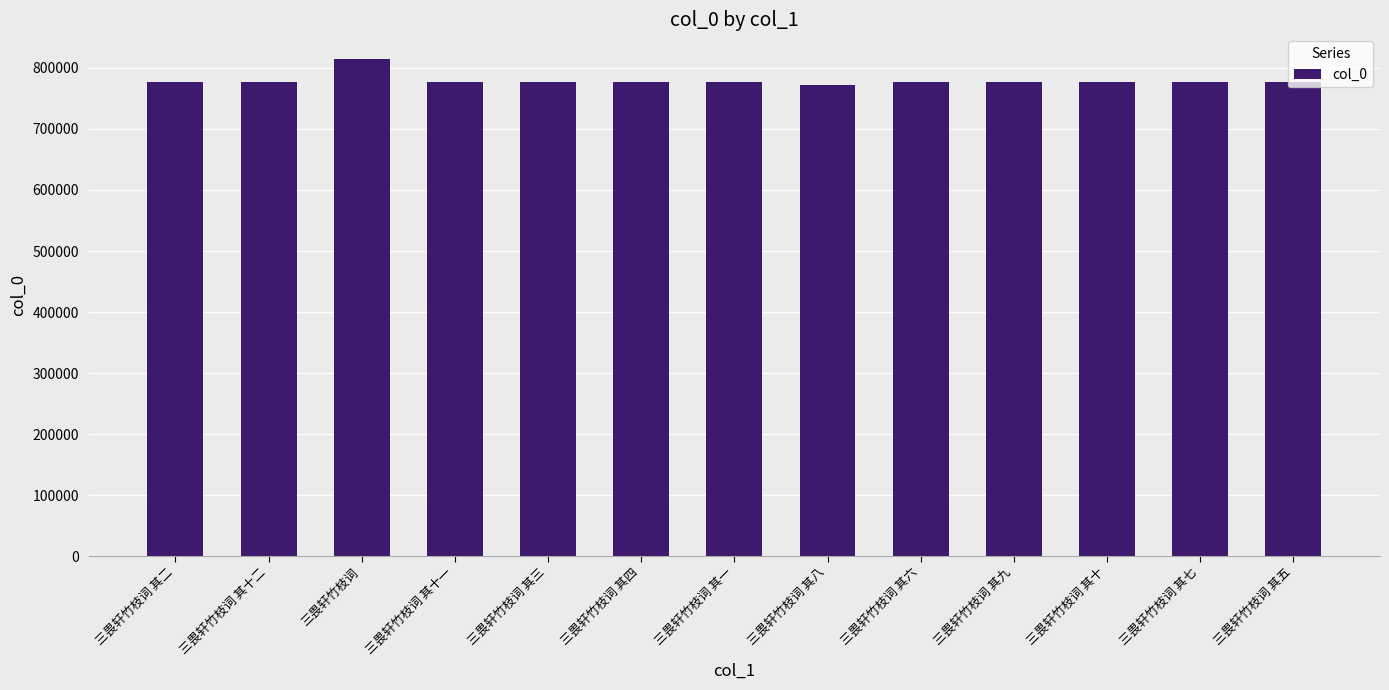

What is the maximum value shown in the chart?

814205